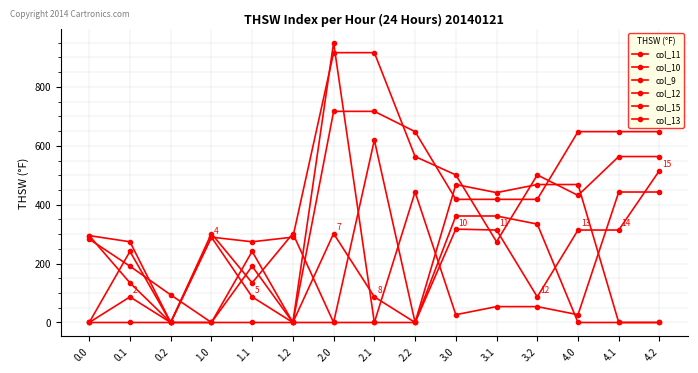

Is this an area chart (filled region under the line)?

No